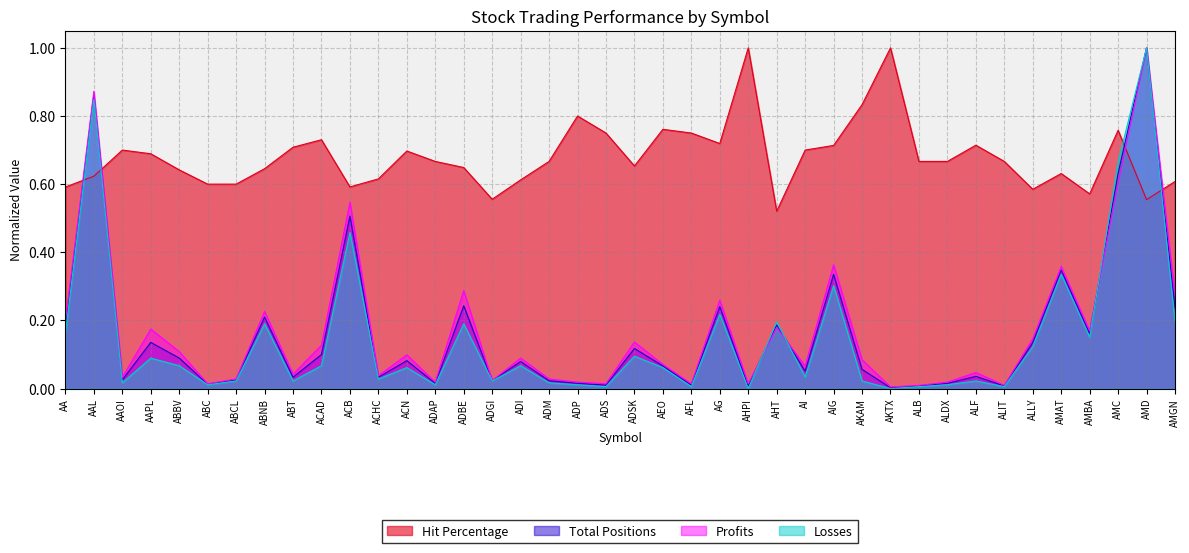

What is the spread (max minus min) of values at AKTX?

1.0